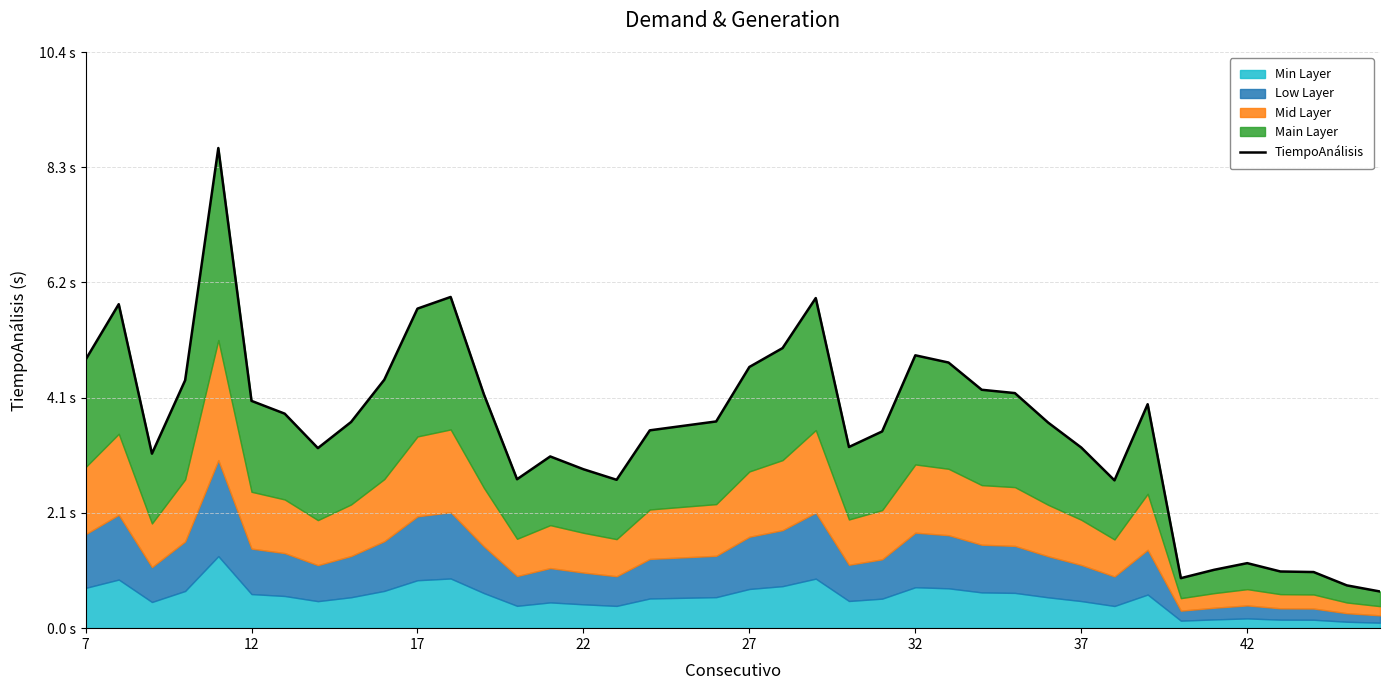

Reading left to right, transcribe all the data shown in this chart.

4.8	5.8	3.1	4.5	8.6	4.1	3.9	3.2	3.7	4.5	5.8	6.0	4.2	2.7	3.1	2.9	2.7	3.6	3.6	3.7	4.7	5.0	5.9	3.3	3.5	4.9	4.8	4.3	4.2	3.7	3.2	2.7	4.0	0.9	1.1	1.2	1.0	1.0	0.8	0.7